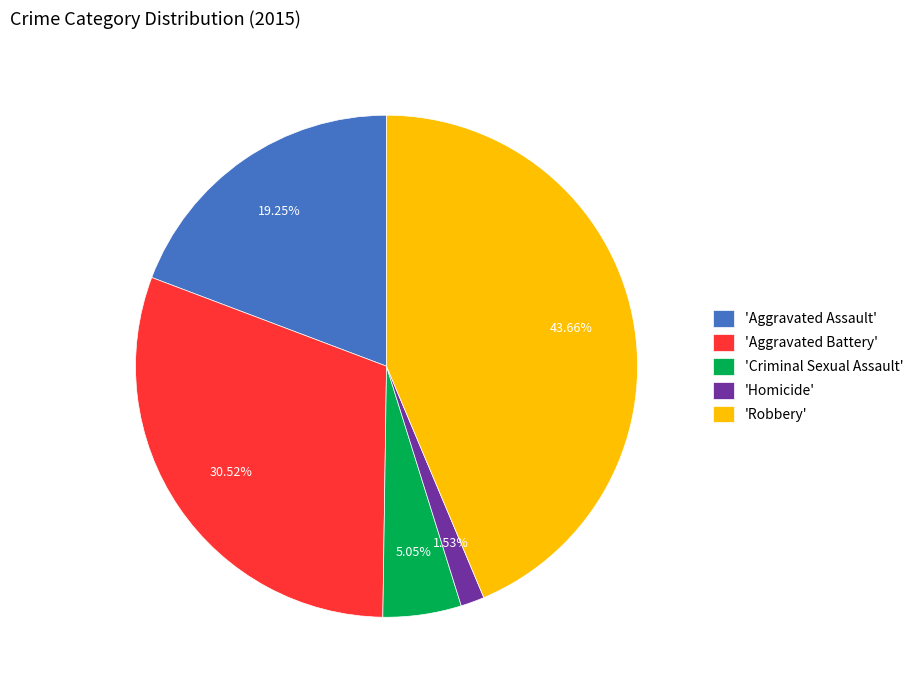

Rank the categories by value from highest to lowest.

'Robbery', 'Aggravated Battery', 'Aggravated Assault', 'Criminal Sexual Assault', 'Homicide'